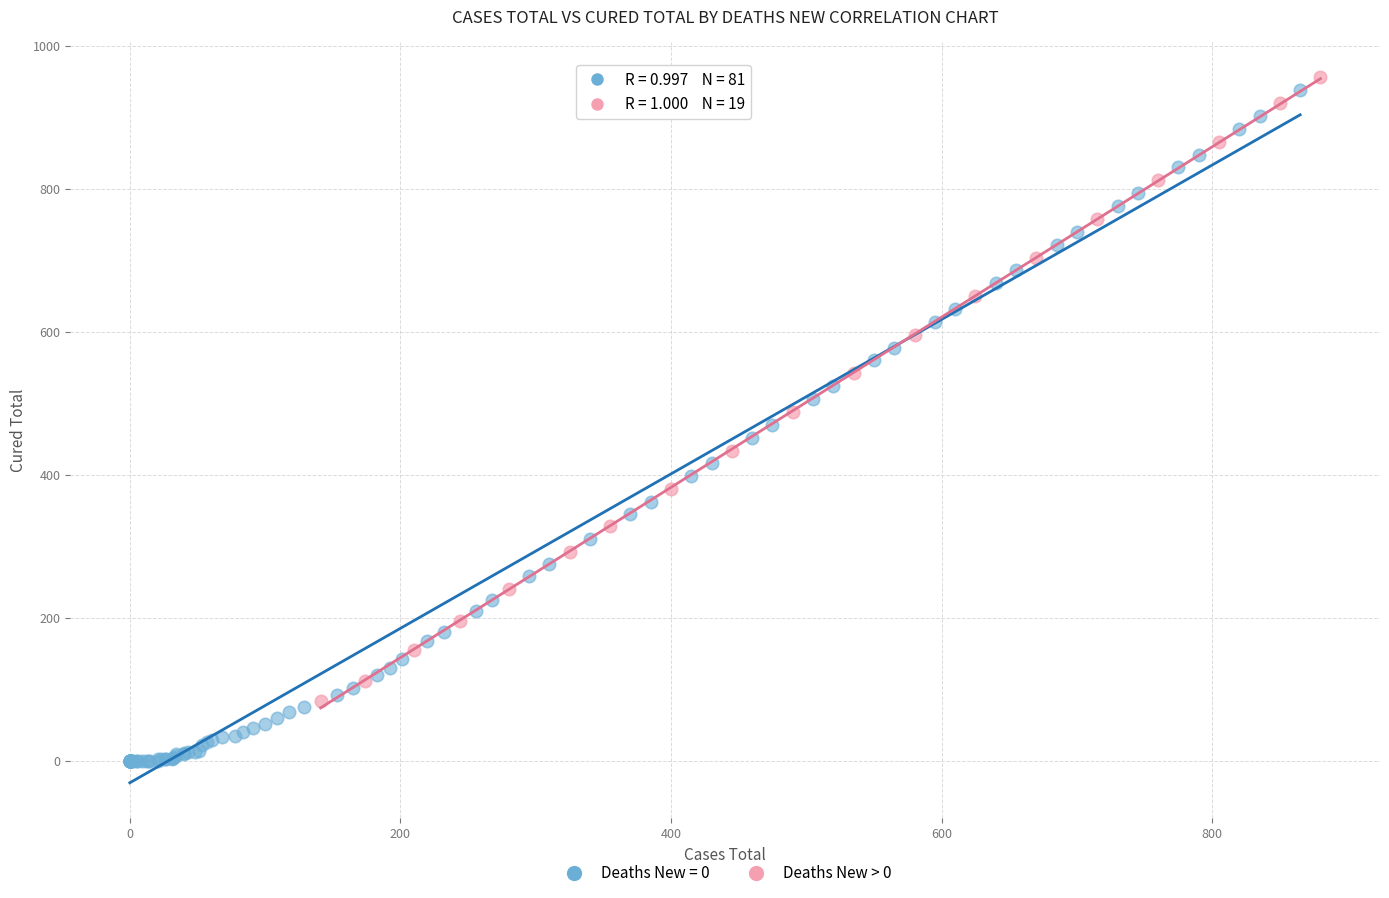

Which series has the widest spread of Y values?

Deaths New = 0